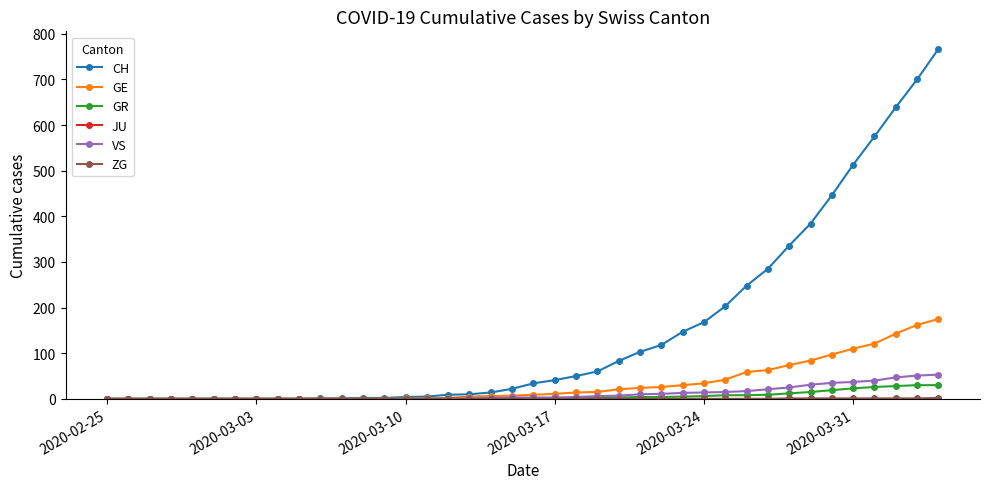

At how many categories does at least one series exceed 669?

2